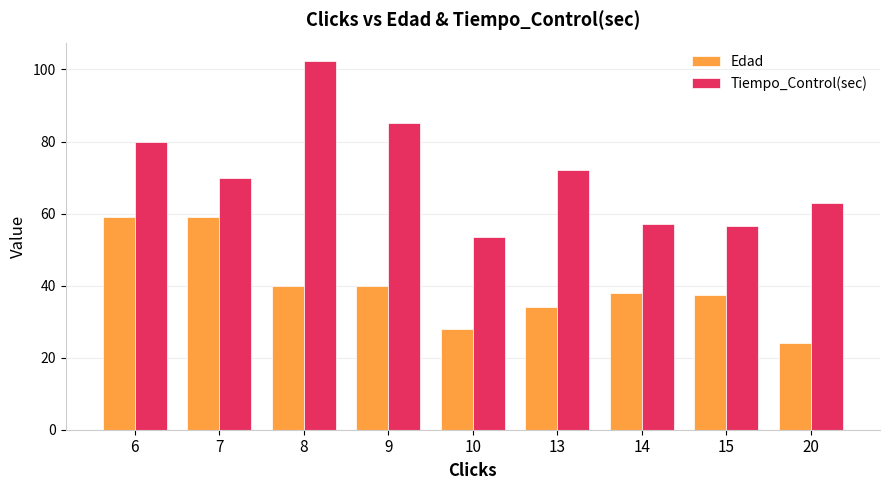

List the series in order of their peak value, lowest first.

Edad, Tiempo_Control(sec)